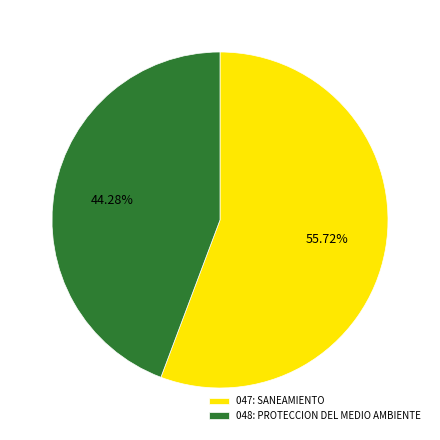

Does 048: PROTECCION DEL MEDIO AMBIENTE account for over 50% of the chart?

No